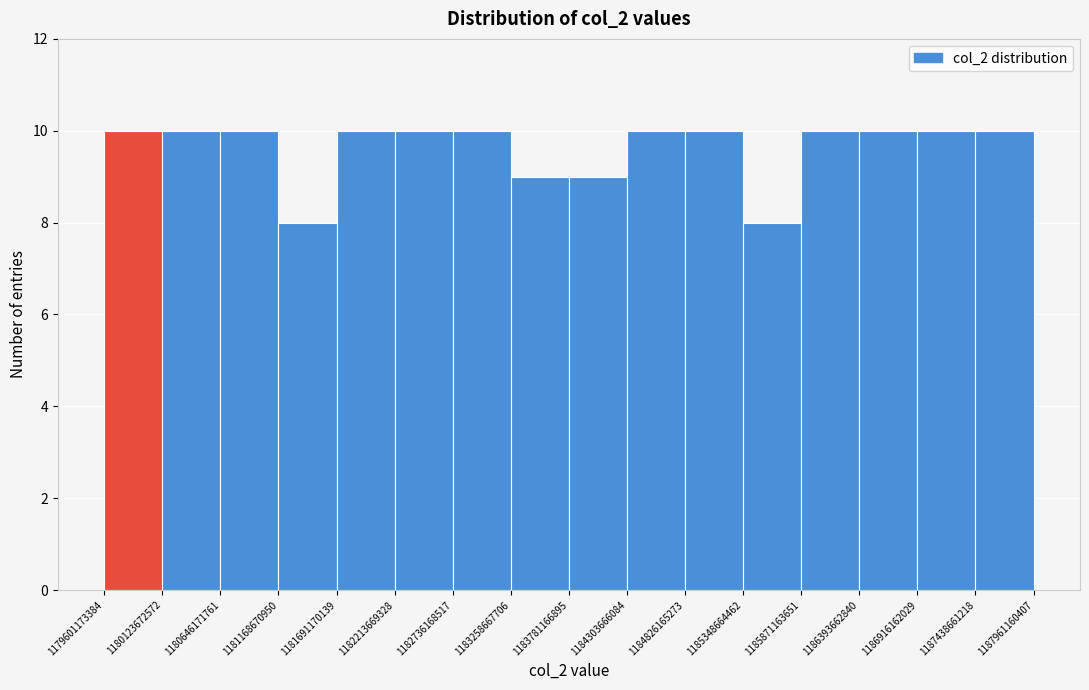

Reading left to right, list every bar in this chart as the range it spans on the x-axis followed by its height. The values are not printed on the chart, so give them approximately, as read against the axis.

1179601173384 to 1180123672572: 10
1180123672572 to 1180646171761: 10
1180646171761 to 1181168670950: 10
1181168670950 to 1181691170139: 8
1181691170139 to 1182213669328: 10
1182213669328 to 1182736168517: 10
1182736168517 to 1183258667706: 10
1183258667706 to 1183781166895: 9
1183781166895 to 1184303666084: 9
1184303666084 to 1184826165273: 10
1184826165273 to 1185348664462: 10
1185348664462 to 1185871163651: 8
1185871163651 to 1186393662840: 10
1186393662840 to 1186916162029: 10
1186916162029 to 1187438661218: 10
1187438661218 to 1187961160407: 10